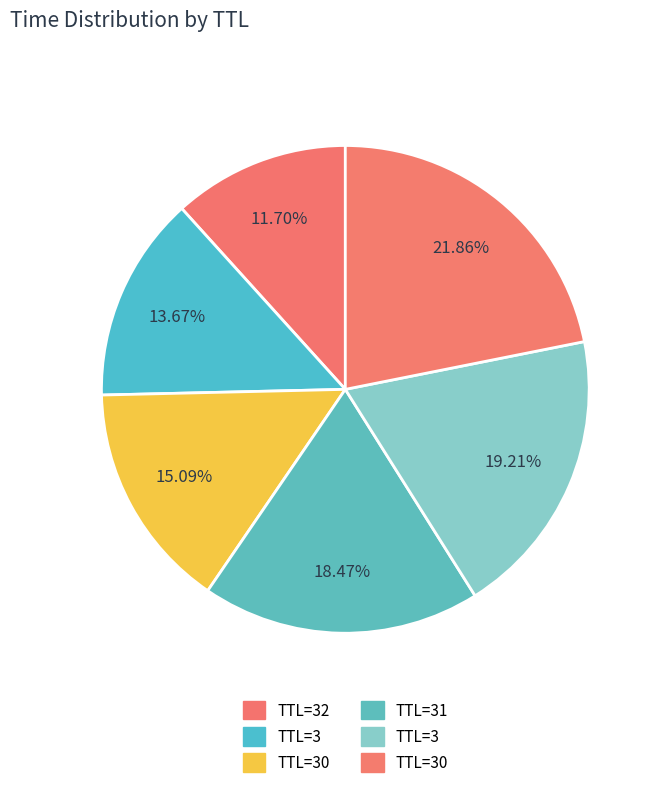

How many slices are in this pie chart?

6